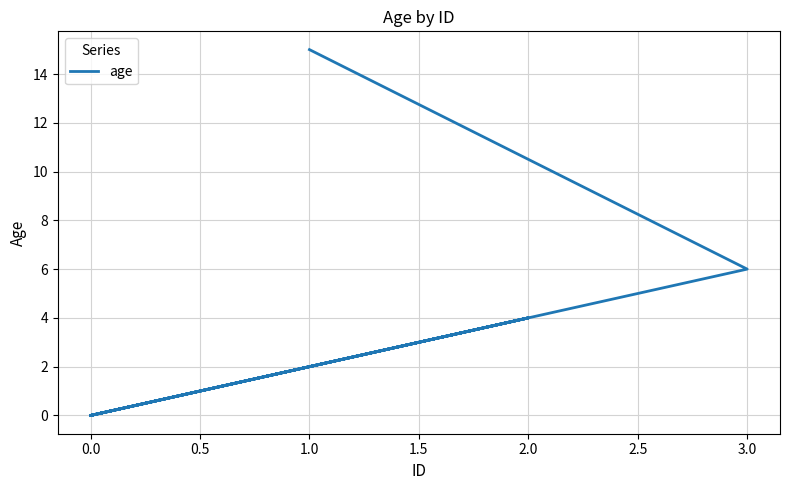

The chart shows a value of 5 at 1.0. True or false?

False